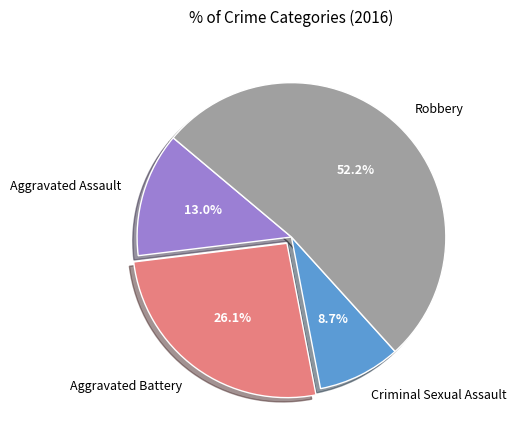

Is there a majority slice in this chart?

Yes